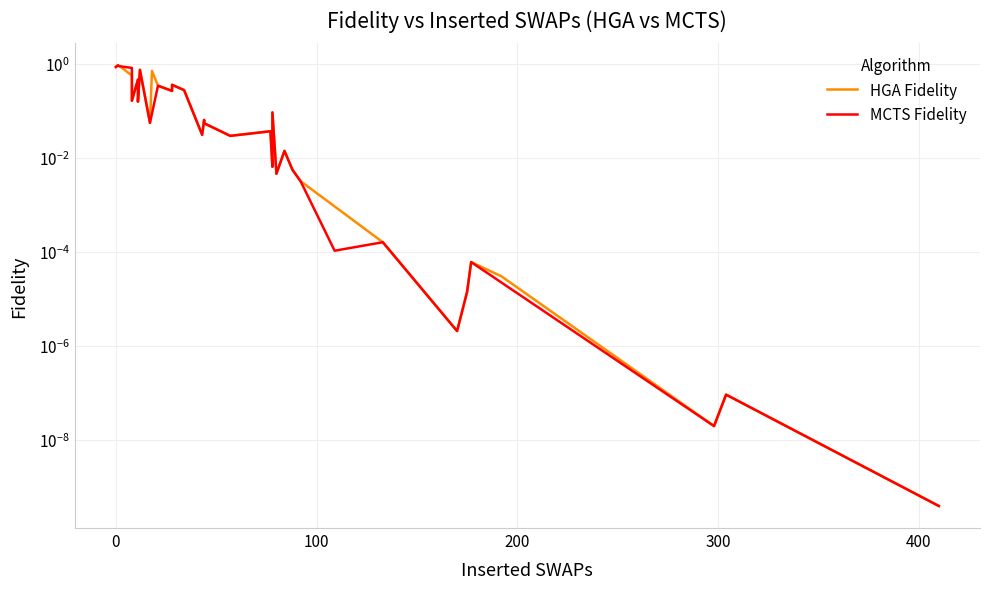

How many lines are shown in the chart?

2